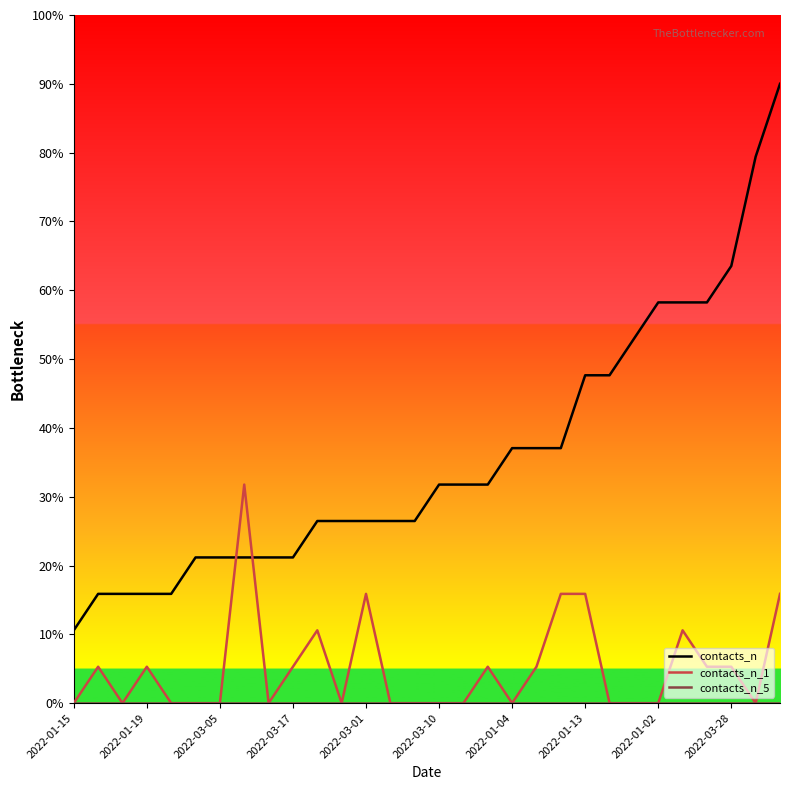

What is the greatest value displayed?

90.0